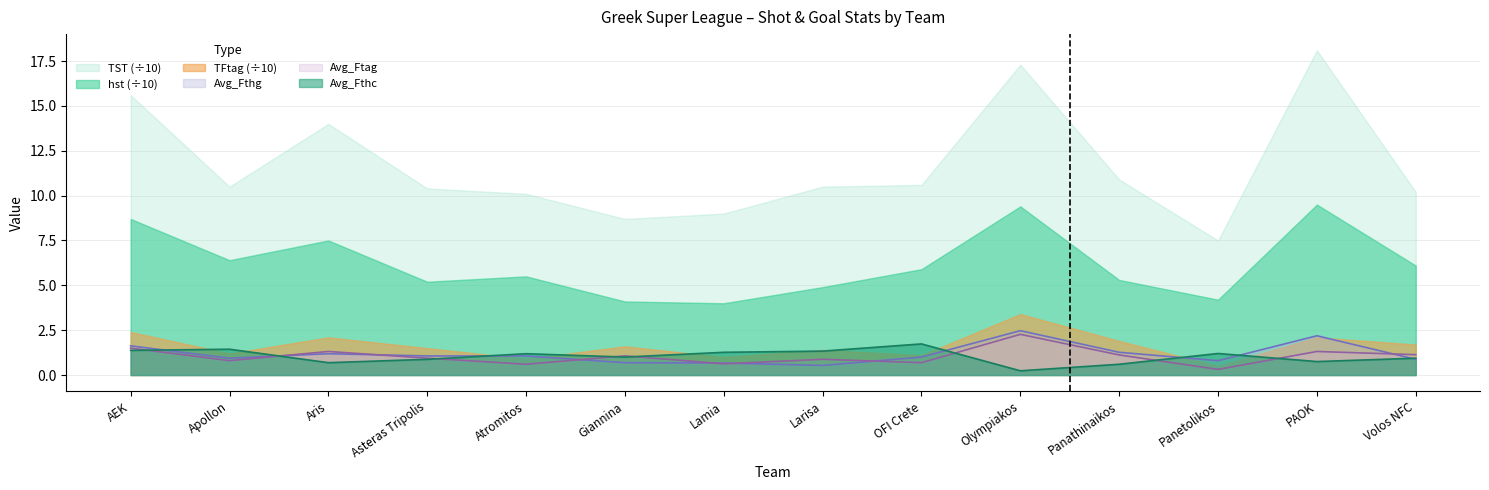

At how many categories does at least one series exceed 1?

14